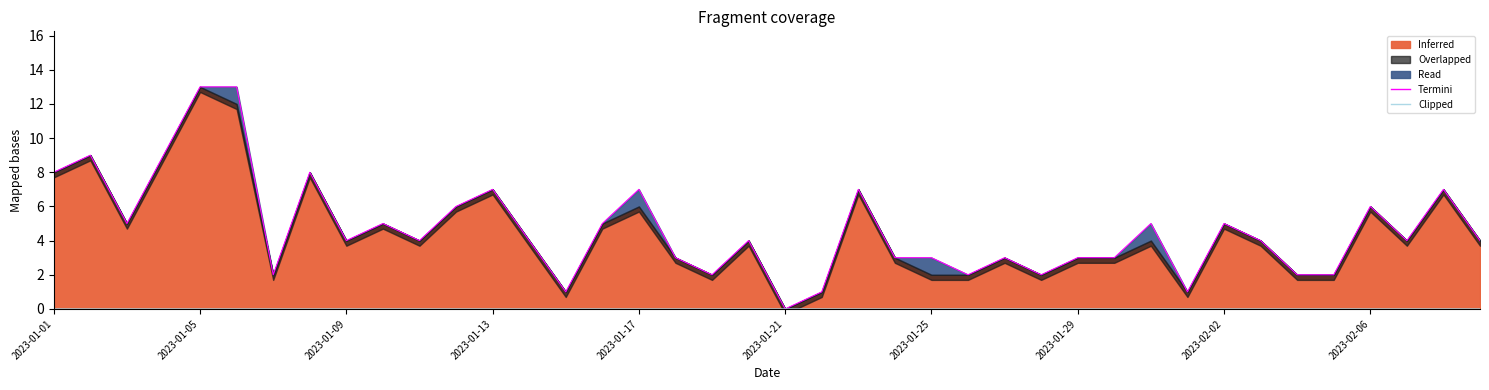

What is the difference between the maximum and second lowest values in the Termini series?

12.0